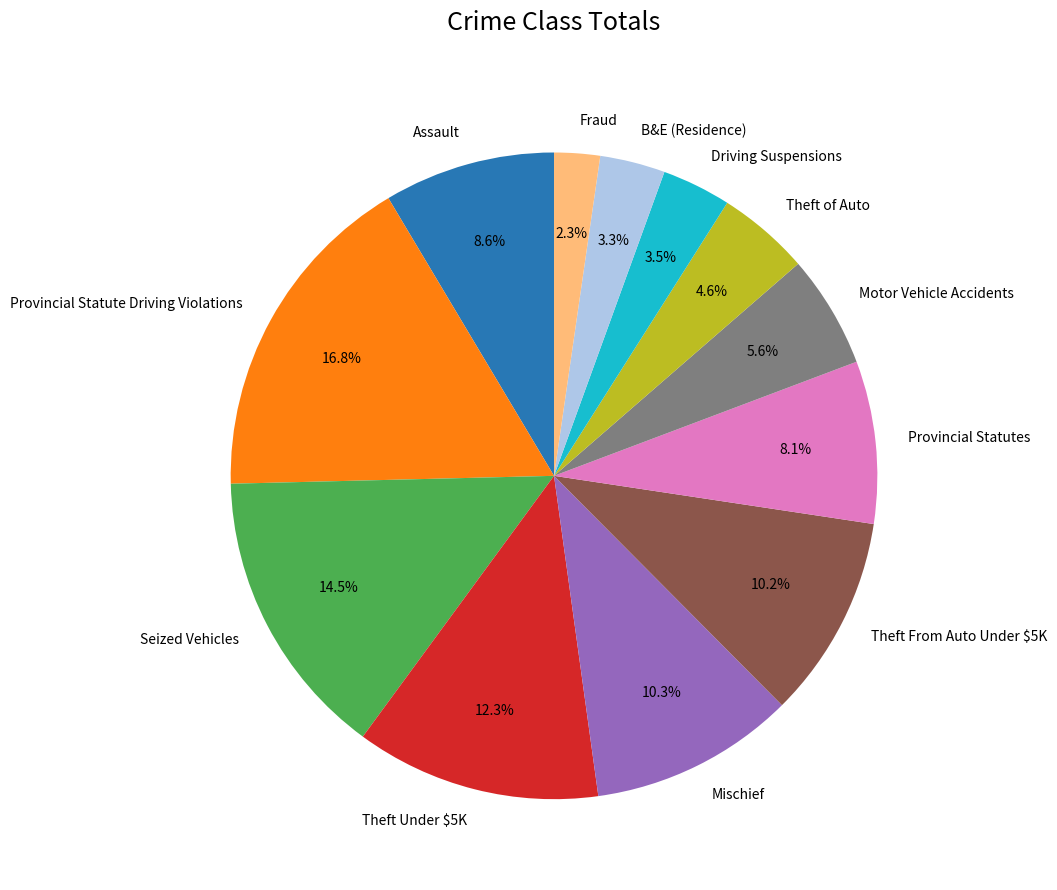

Combined, do Assault and Theft Under $5K account for over 50%?

No